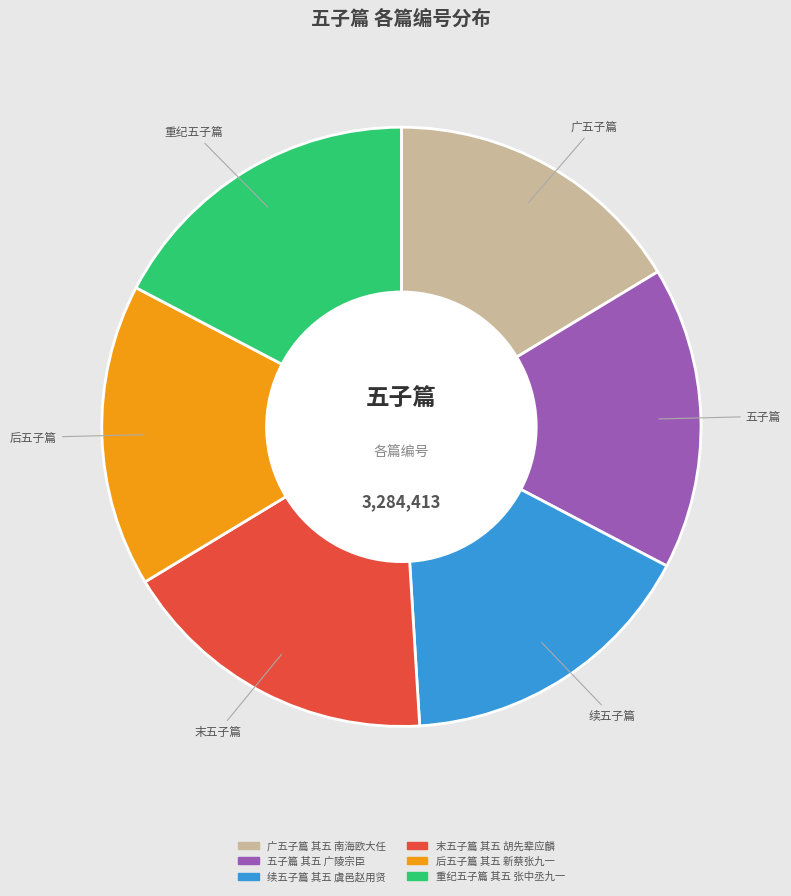

What is the ratio of the value at 五子篇 其五 广陵宗臣 to the value at 后五子篇 其五 新蔡张九一?

1.0